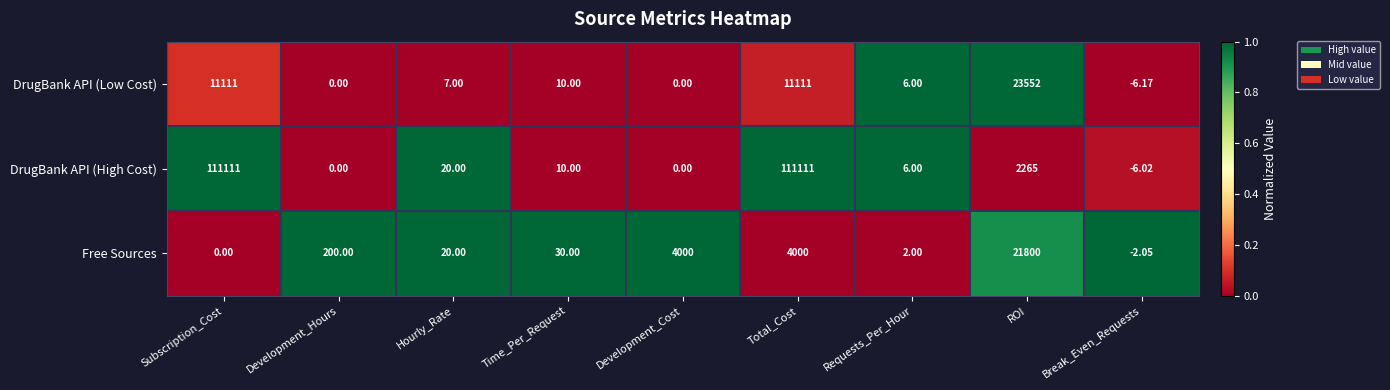

Which category has the highest value in the Free Sources series?

ROI